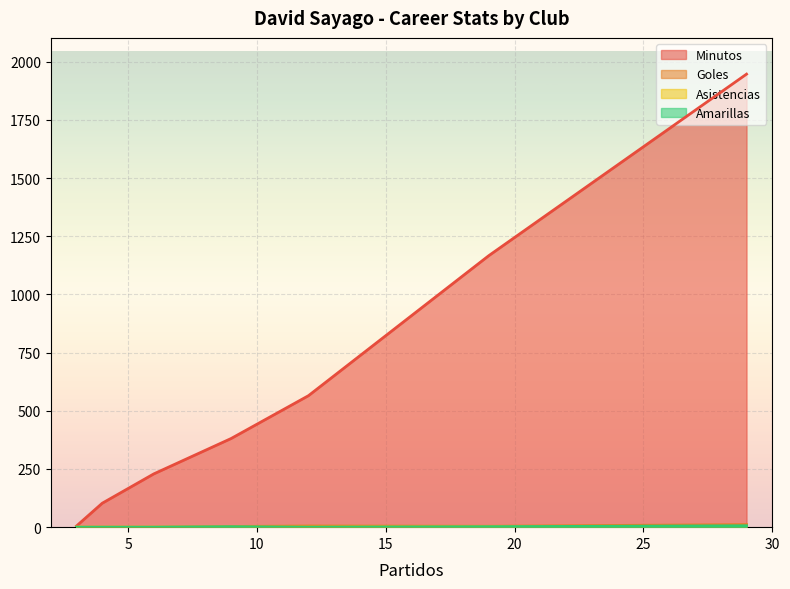

Between 19 and 12, which is larger?

19